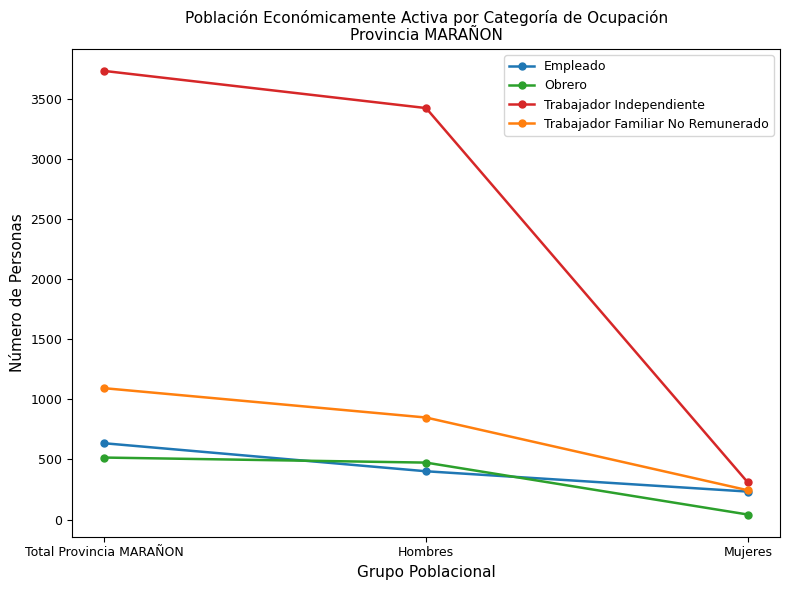

At which category is the sum across all series the highest?

Total Provincia MARAÑON